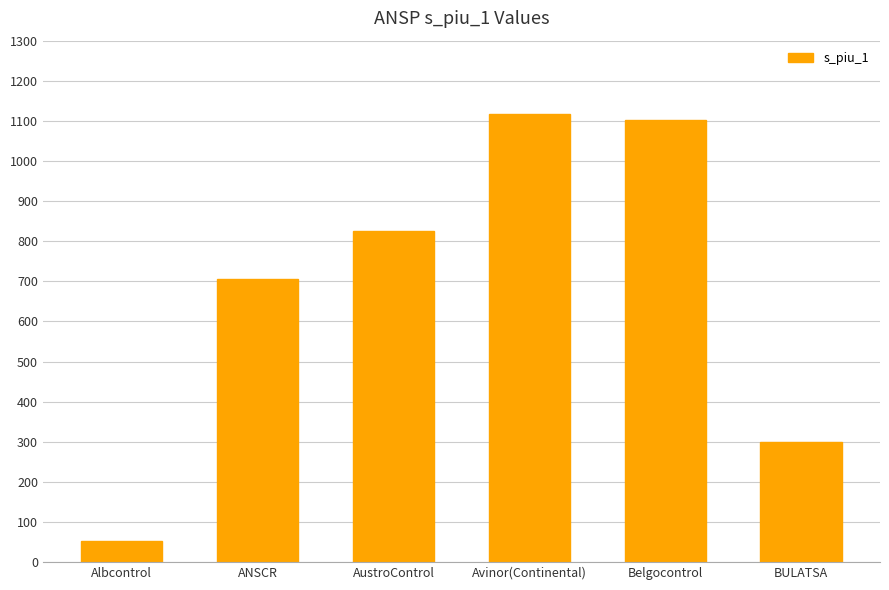

Where does the data first go above 824?

AustroControl